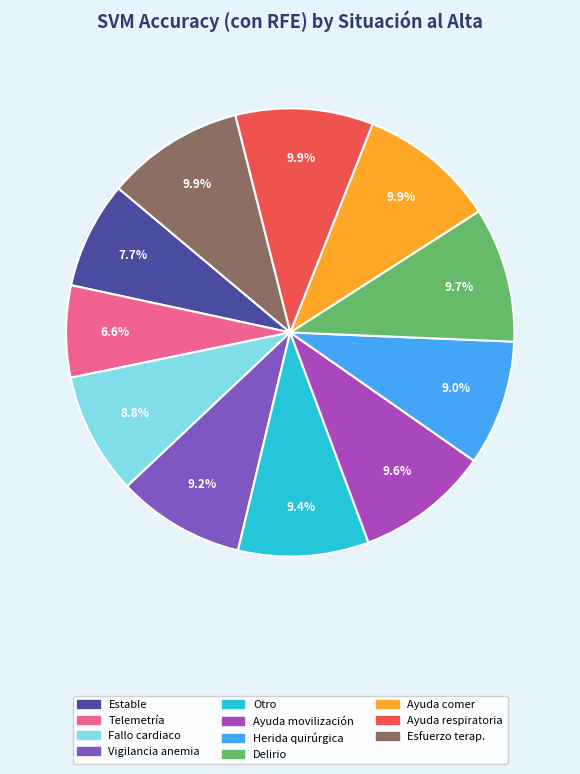

Is there a majority slice in this chart?

No